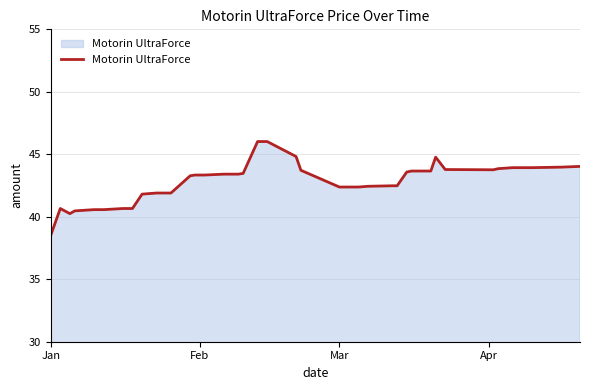

What is the maximum value shown in the chart?

46.0